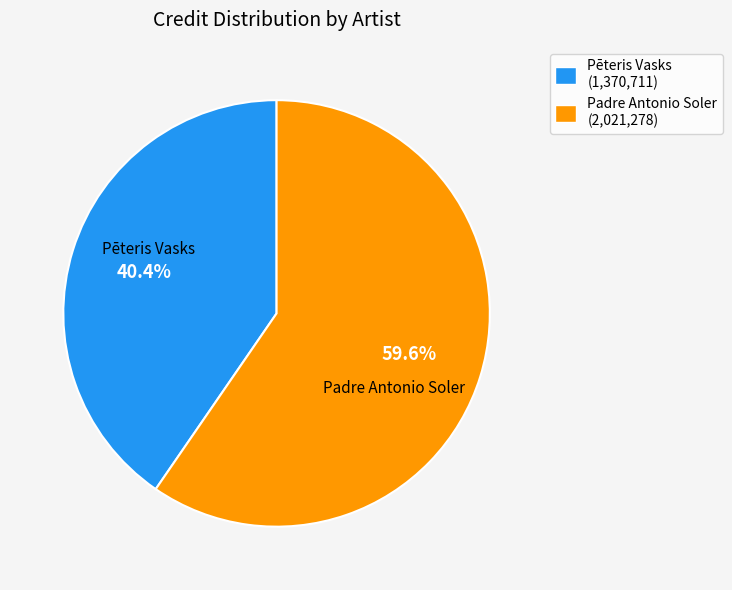

To the nearest percent, what is the combined percentage of Pēteris Vasks and Padre Antonio Soler?

100%